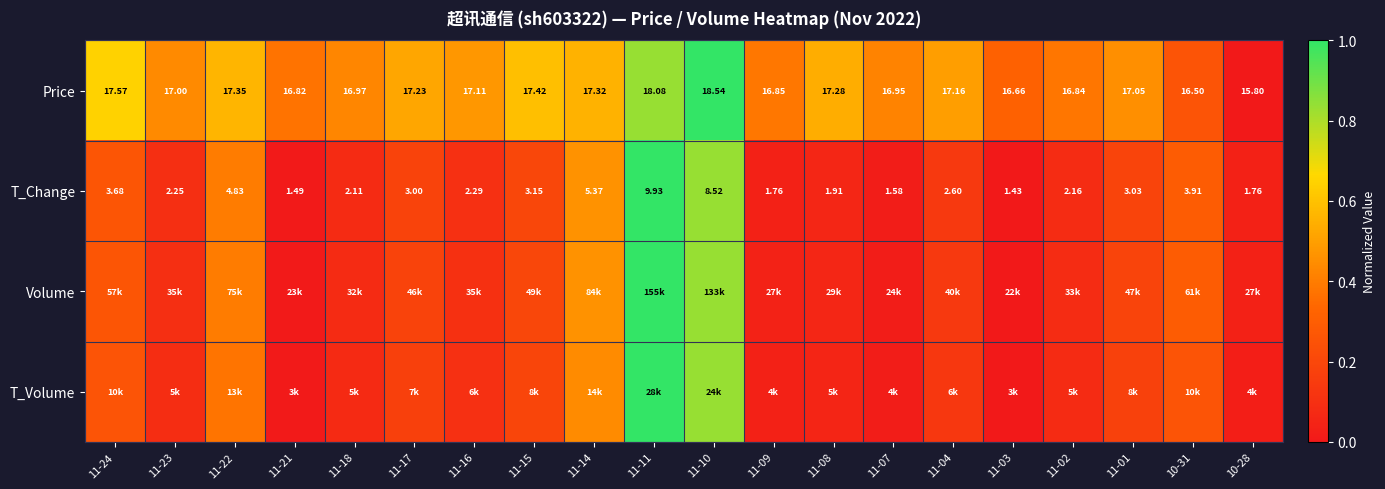

How many data points in T_Change are above 2?

14